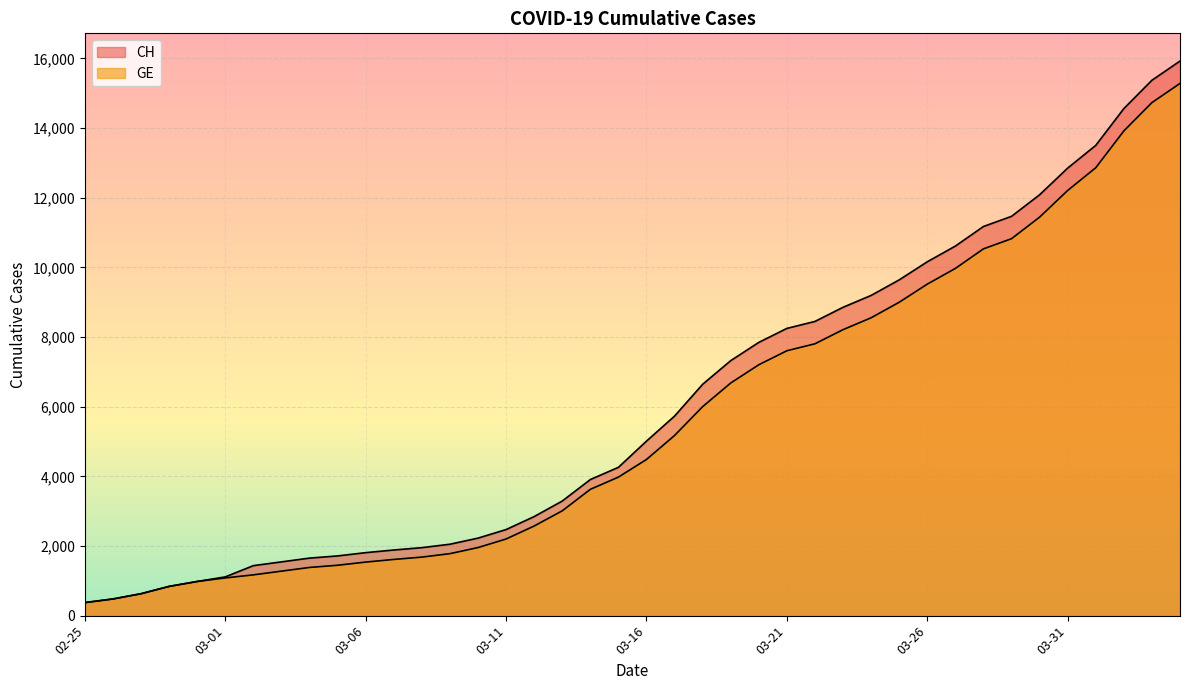

What is the difference between the highest and lowest values at 2020-04-01?

642